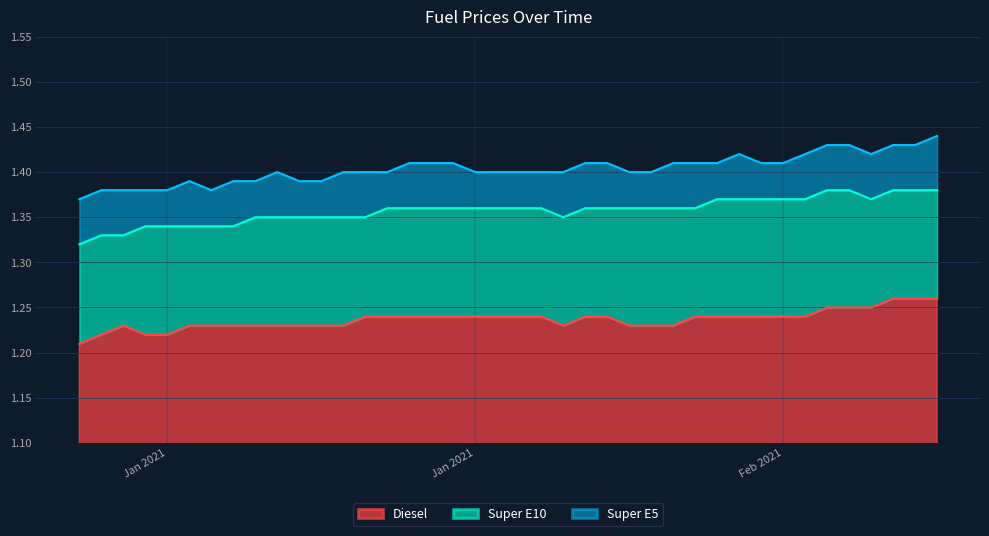

Which series changed the most between 2021-01-10 and 2021-01-25?

Super E5